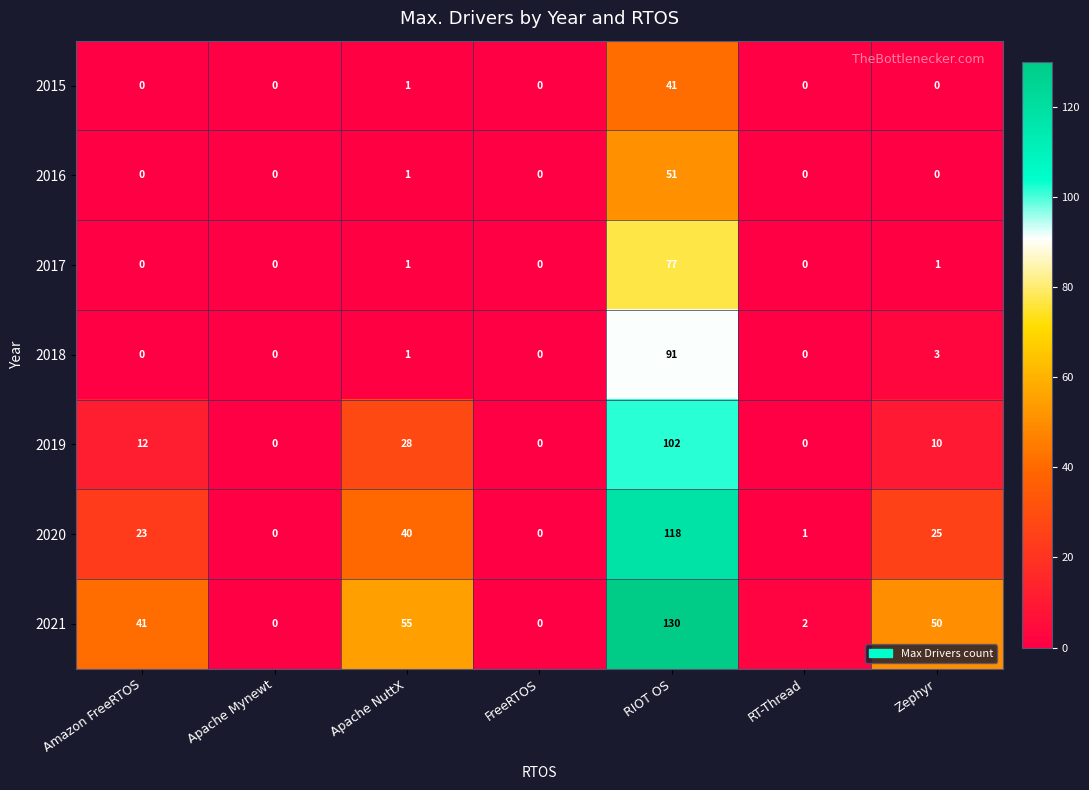

True or false: 2019 has a value of 59 at RIOT OS.

False